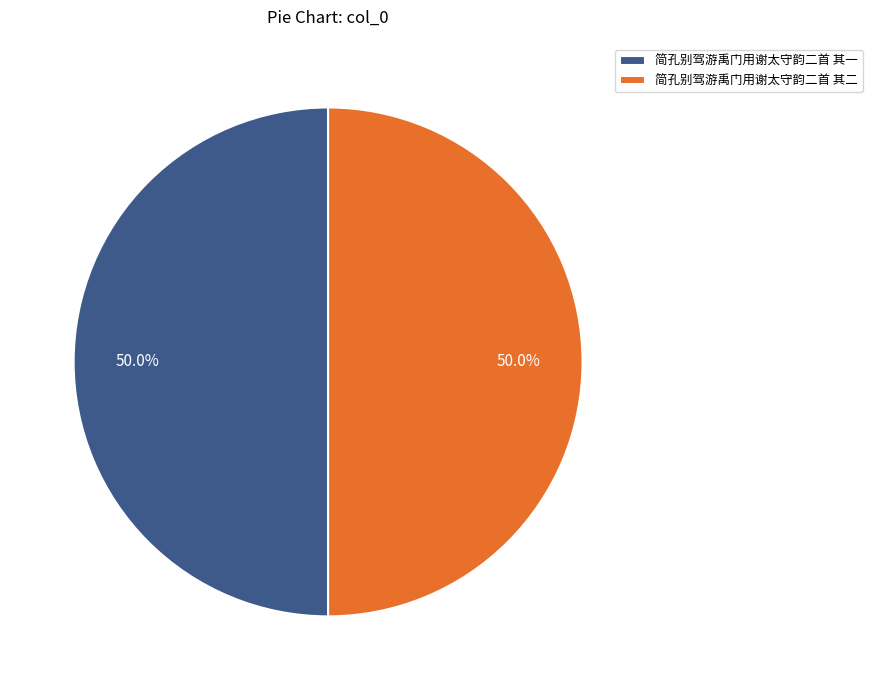

Do 简孔别驾游禹门用谢太守韵二首 其二 and 简孔别驾游禹门用谢太守韵二首 其一 together represent more than half of the pie?

Yes